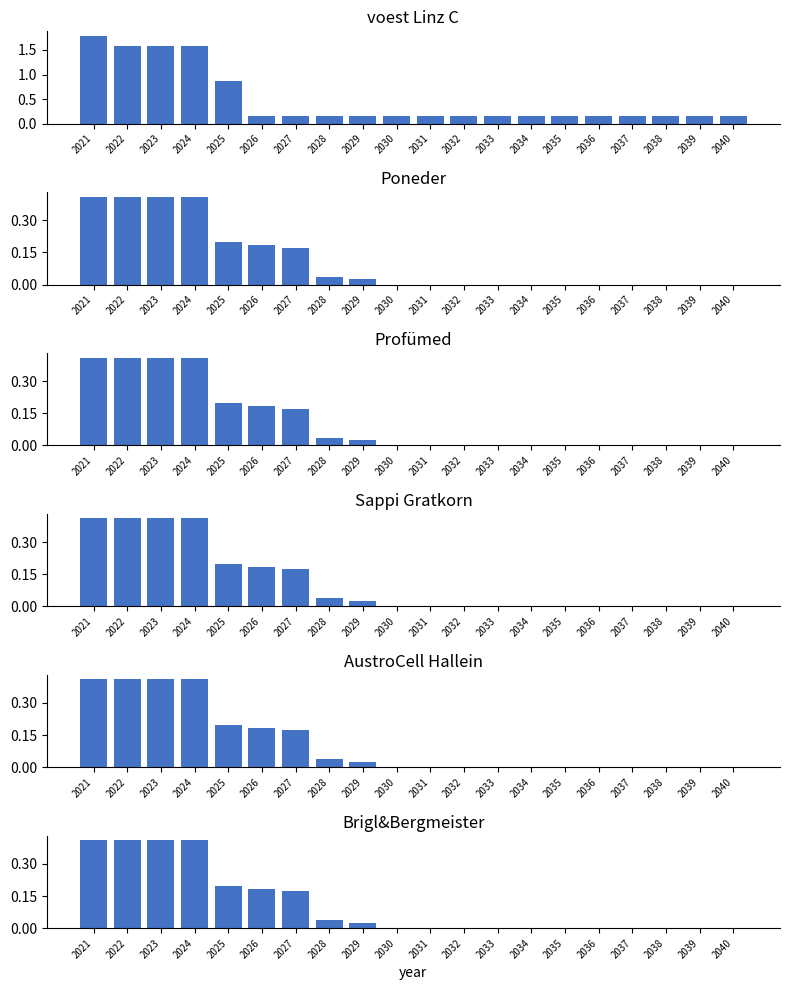

How many values in AustroCell Hallein are above zero?

9